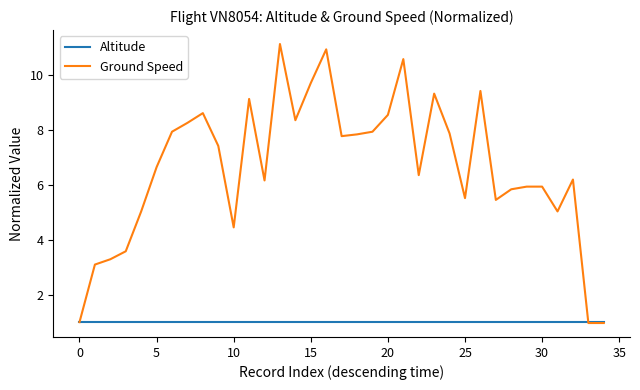

What is the greatest value displayed?

11.1